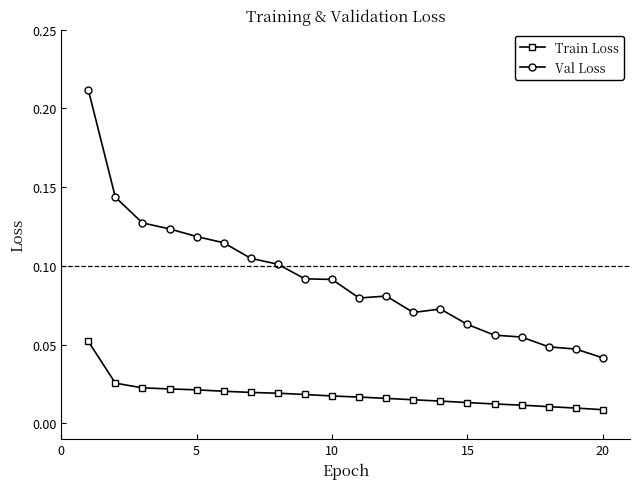

At how many categories does at least one series exceed 0?

20